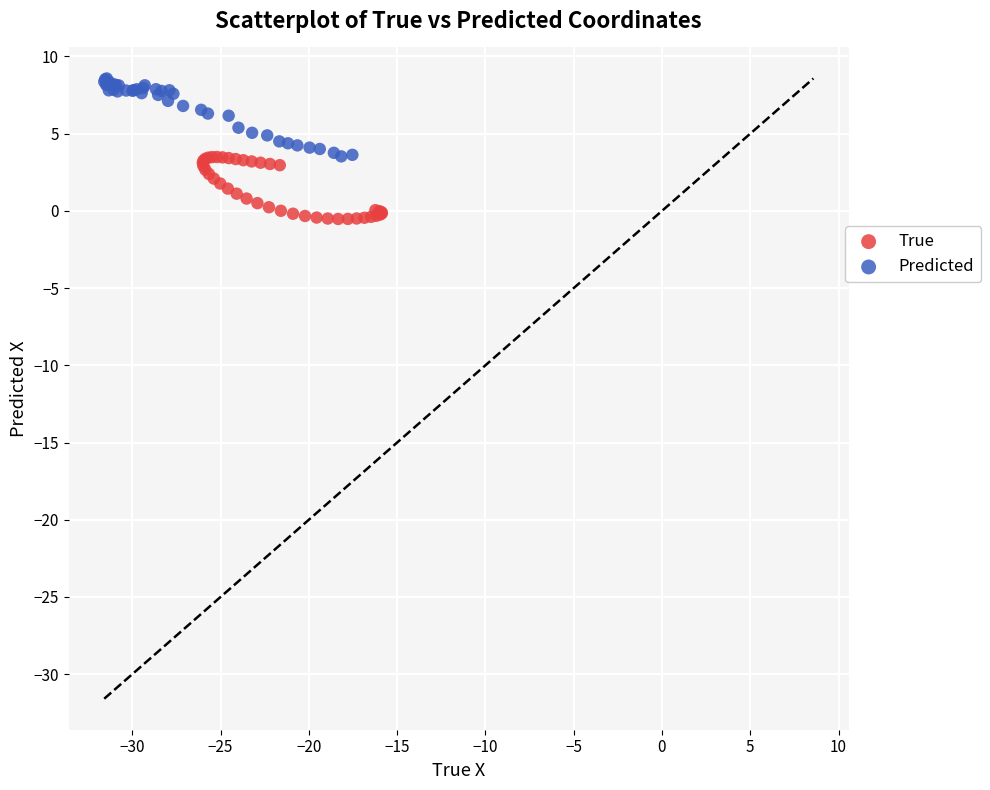

Which series reaches the maximum Y coordinate?

Predicted